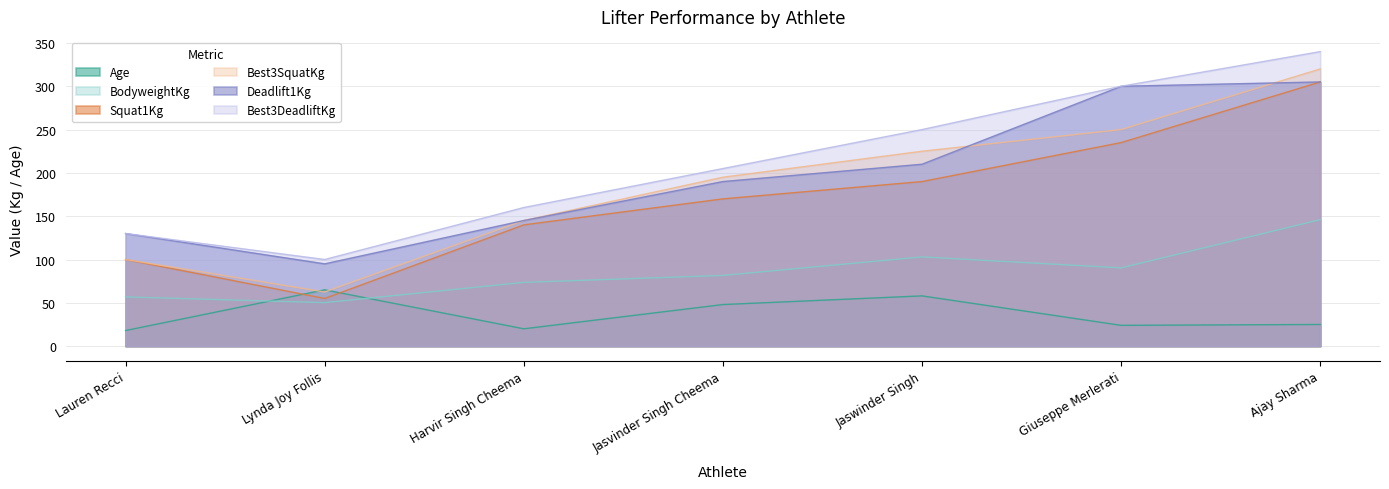

What are all the series names shown in the legend?

Age, BodyweightKg, Squat1Kg, Best3SquatKg, Deadlift1Kg, Best3DeadliftKg